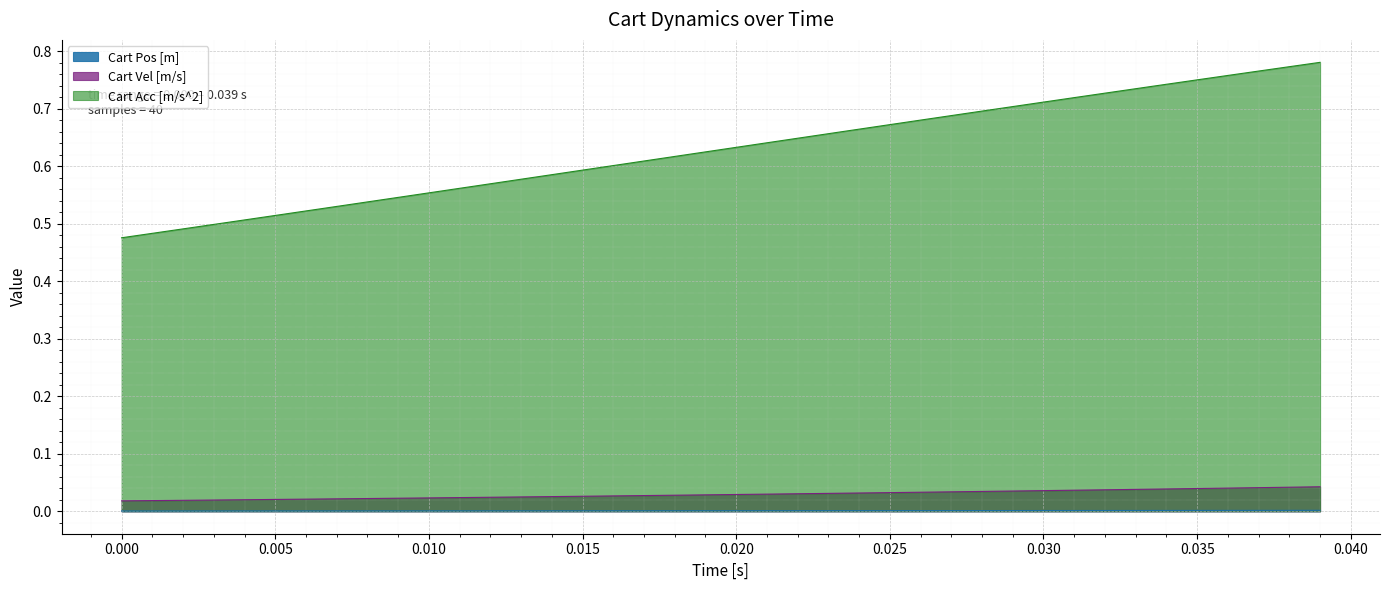

True or false: Cart Pos [m] and Cart Acc [m/s^2] intersect in this chart.

False